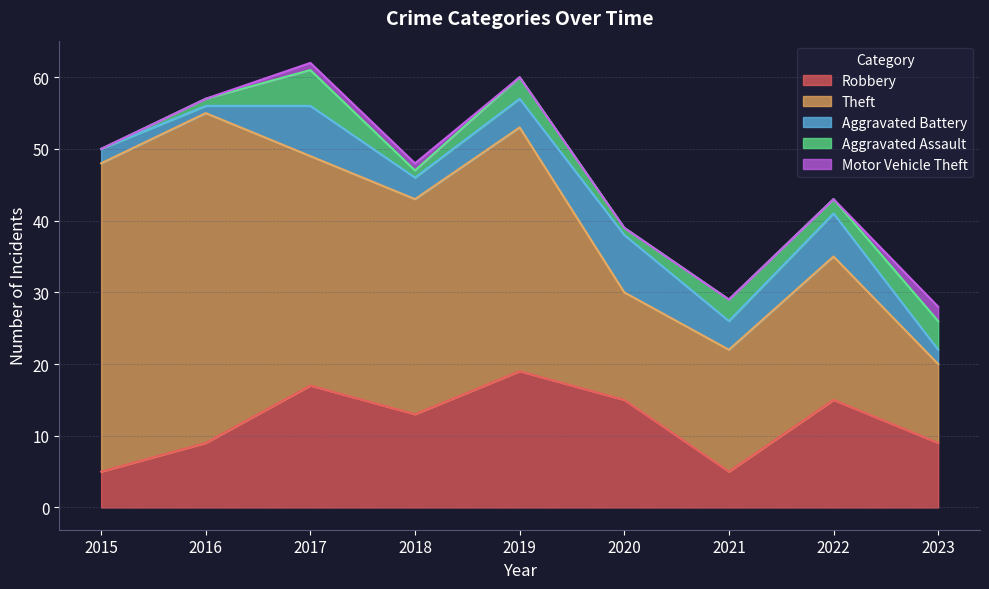

Reading left to right, transcribe all the data shown in this chart.

Robbery: 5	9	17	13	19	15	5	15	9
Theft: 43	46	32	30	34	15	17	20	11
Aggravated Battery: 2	1	7	3	4	8	4	6	2
Aggravated Assault: 0	1	5	1	3	1	3	2	4
Motor Vehicle Theft: 0	0	1	1	0	0	0	0	2